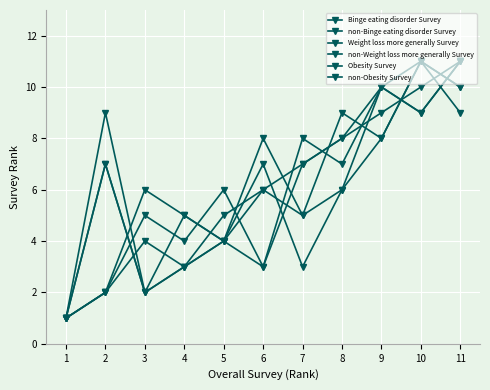

Is this an area chart (filled region under the line)?

No